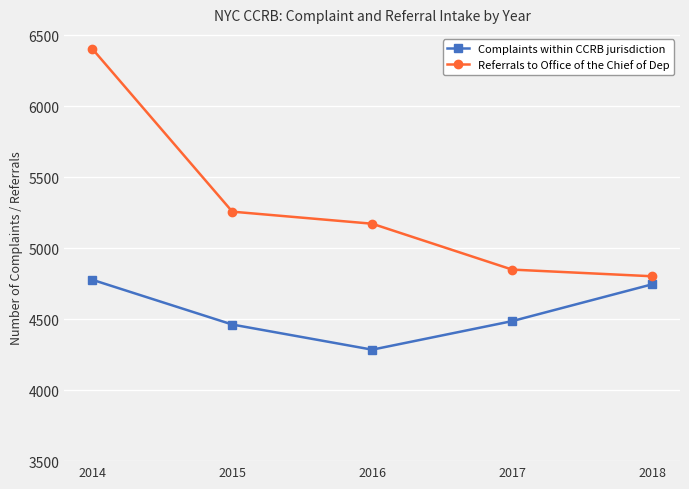

At which label is Referrals to Office of the Chief of Dep closest to 5602?

2015